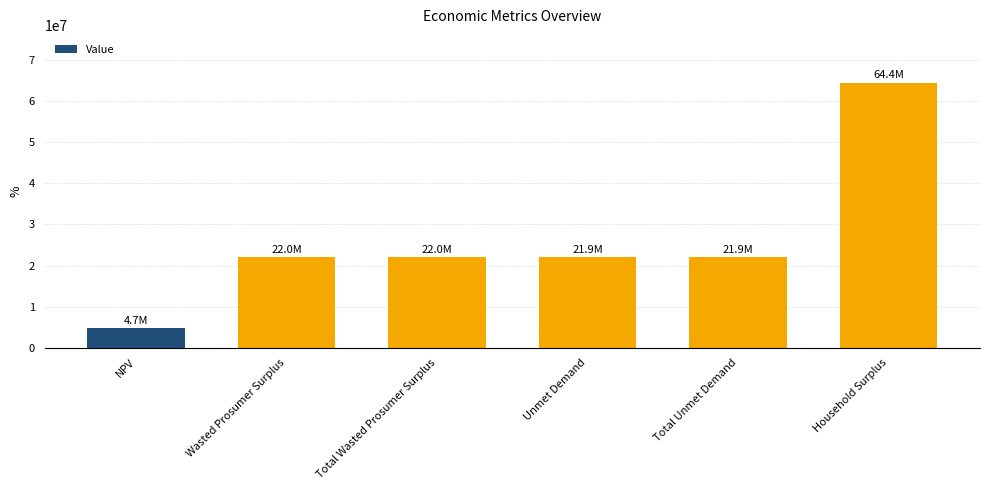

Which label corresponds to the smallest value in the chart?

NPV